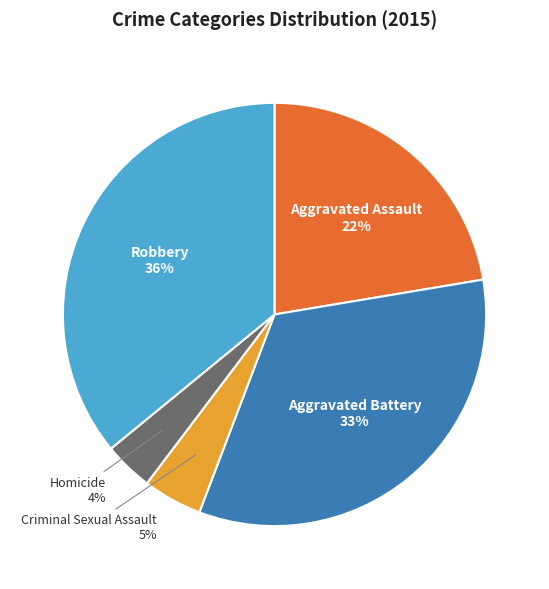

How many segments does this pie chart have?

5